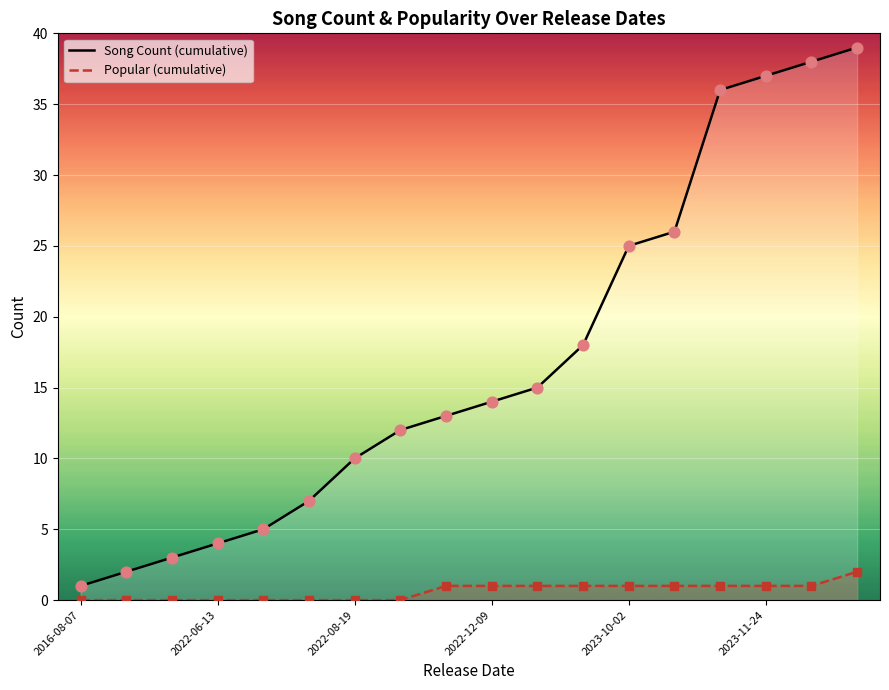

At which category is the sum across all series the highest?

17